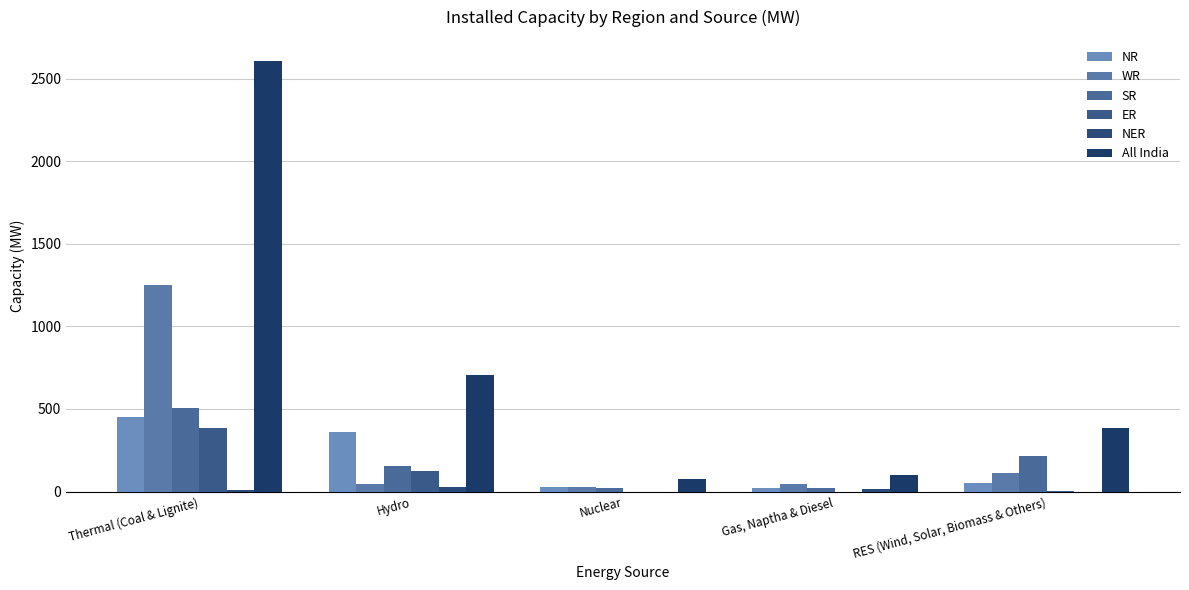

Count the NER values in the range 0 to 16.

4